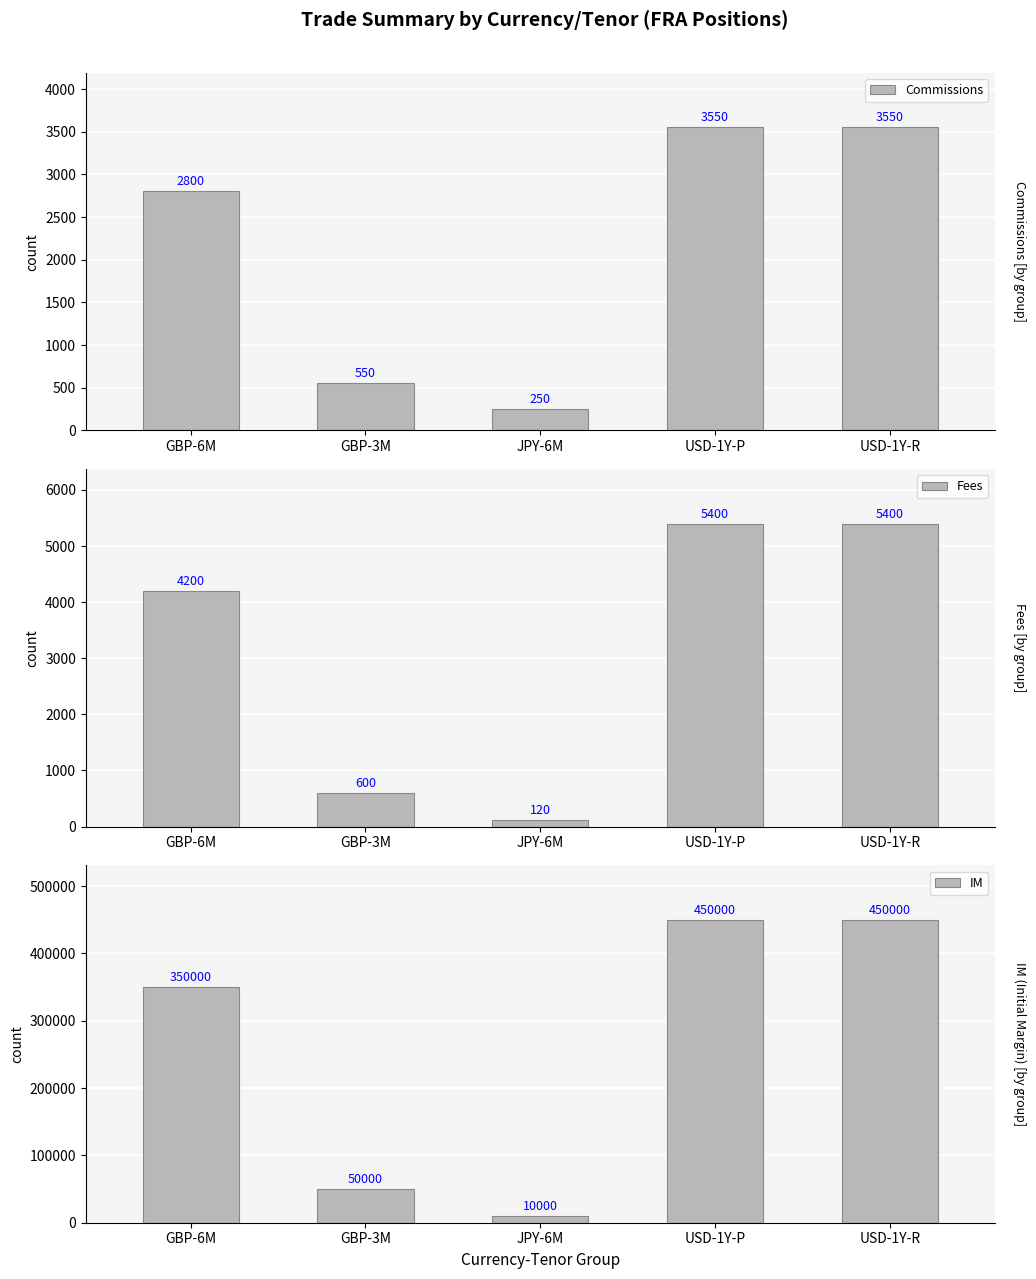

List the labels in order of IM value, largest first.

USD-1Y-P, USD-1Y-R, GBP-6M, GBP-3M, JPY-6M